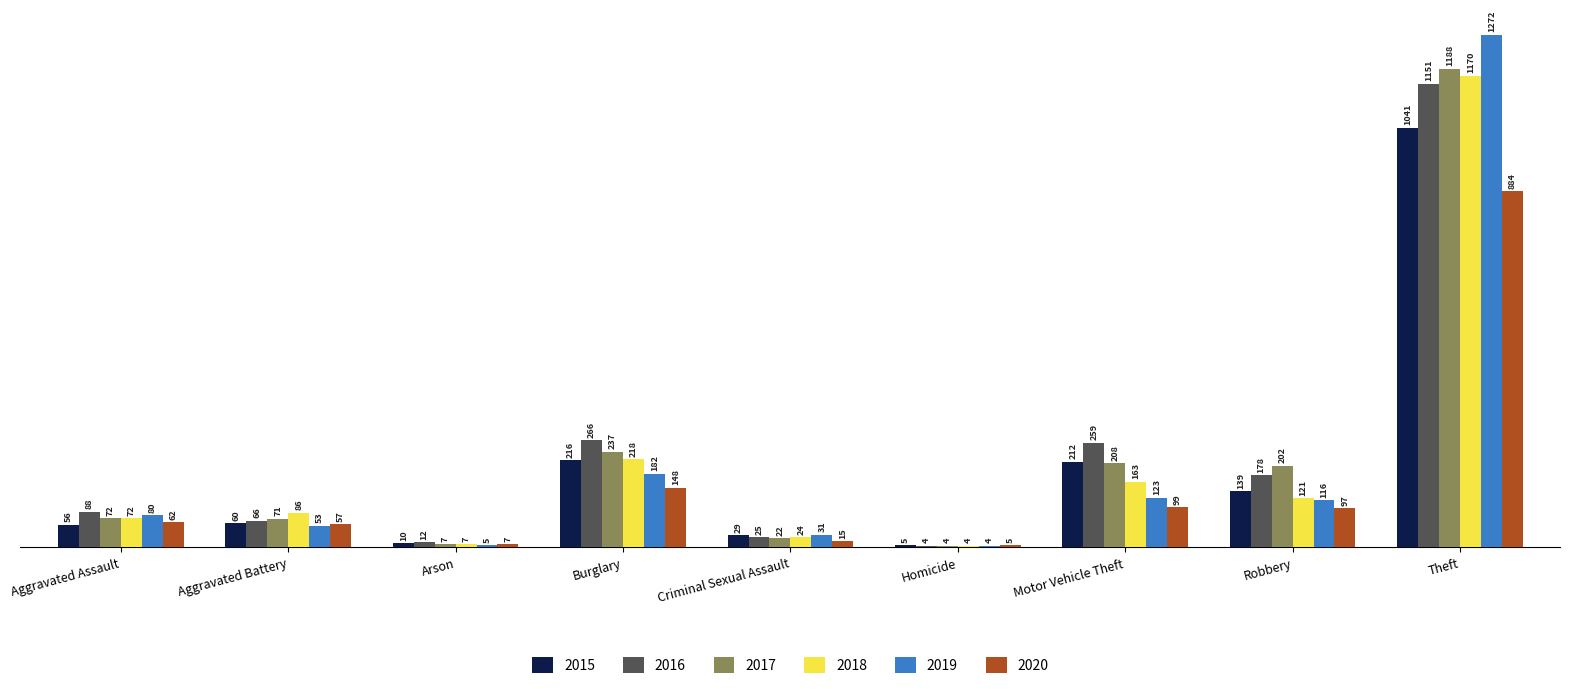

Which series changed the most between Aggravated Assault and Aggravated Battery?

2019